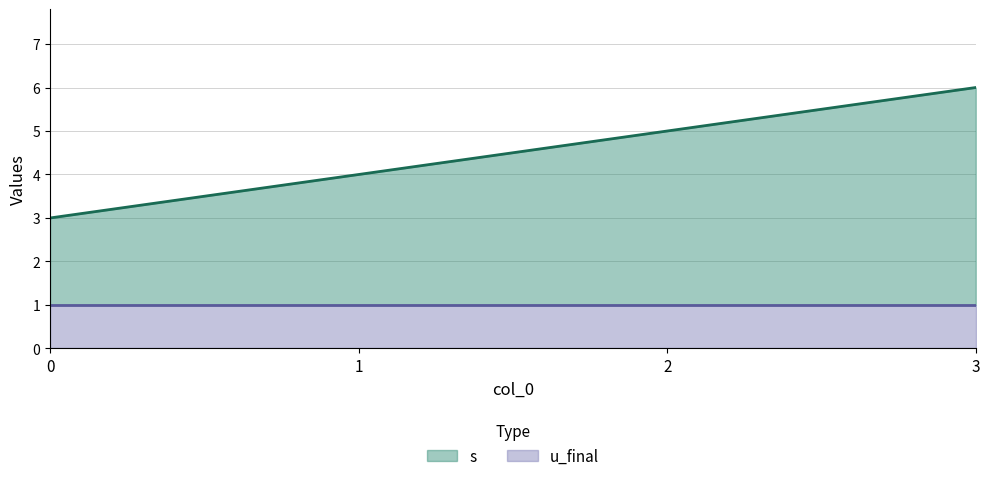

How many values are between 4 and 6?

3